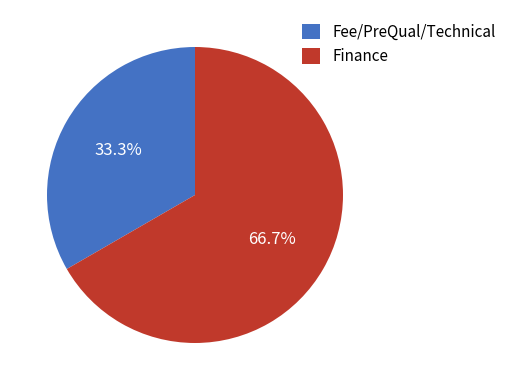

What is the smallest slice in the pie chart?

Fee/PreQual/Technical